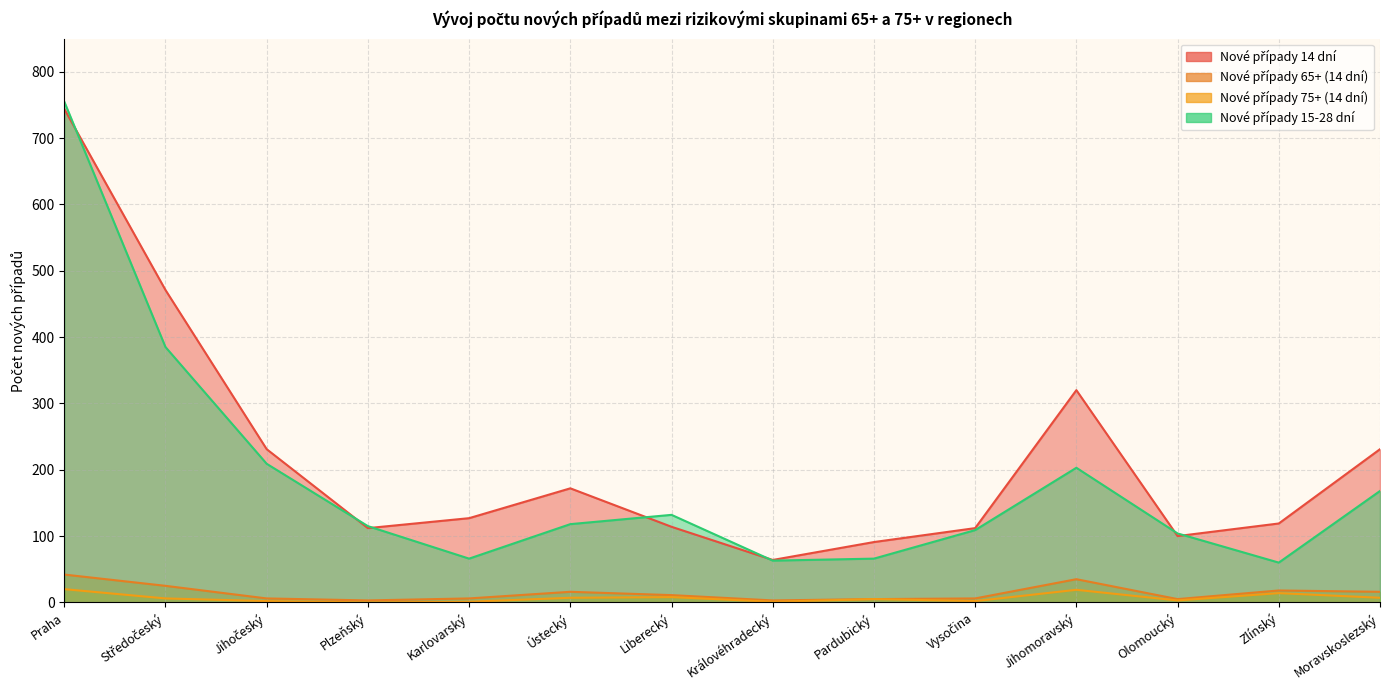

What is the average value of the Nové případy 15-28 dní series?

182